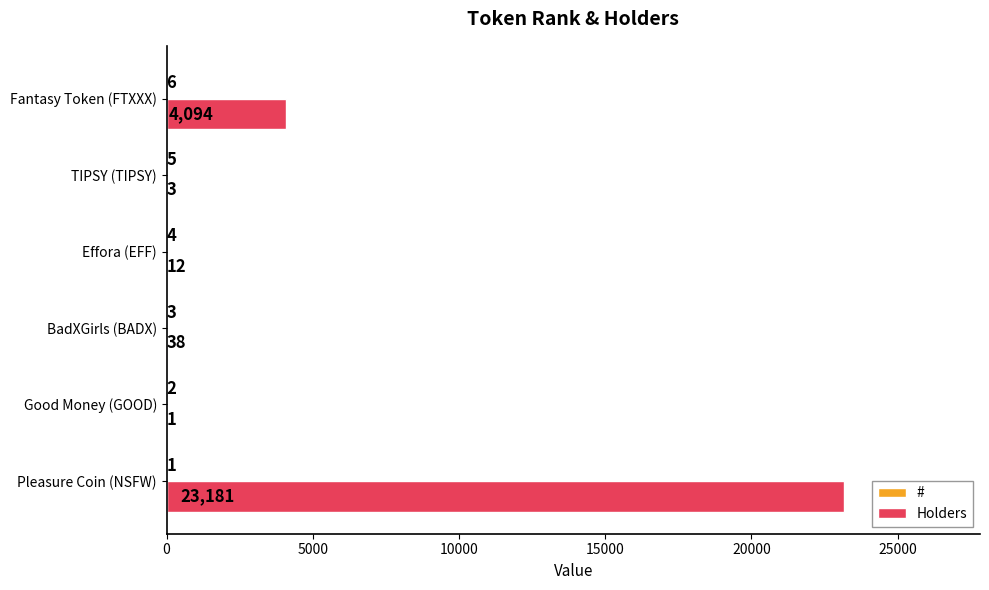

Is it true that Holders equals 12 at Effora (EFF)?

True